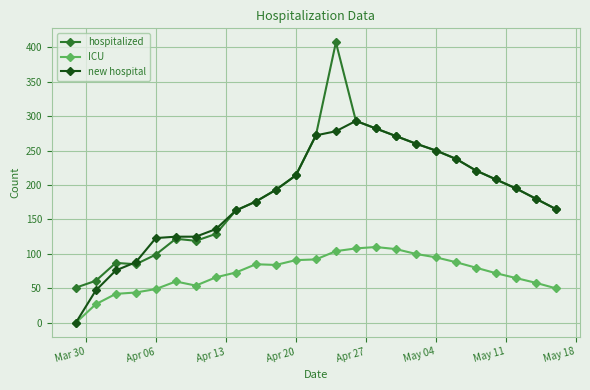

Which series has the widest spread of values?

hospitalized